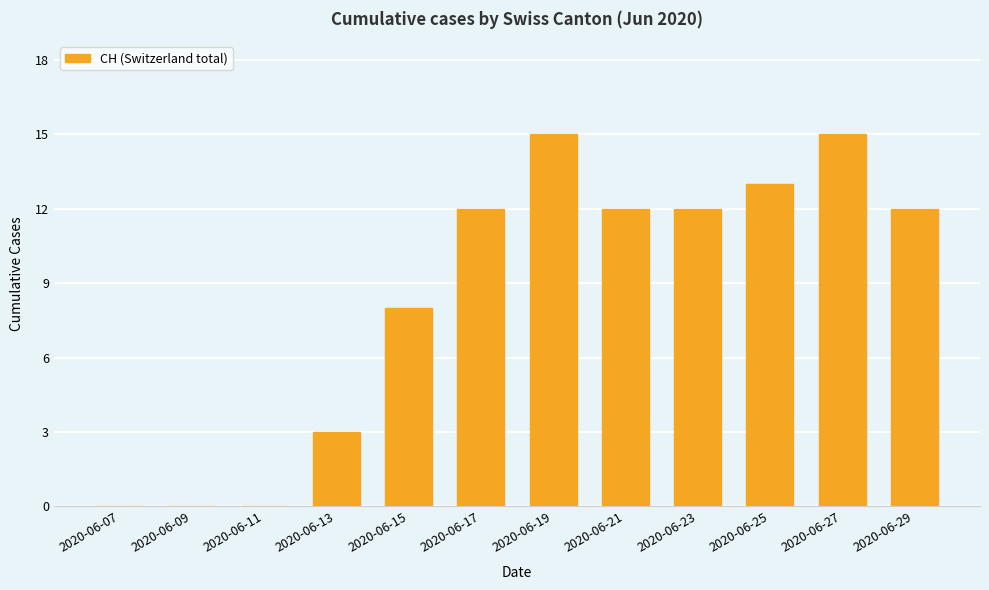

At which label is the value closest to 7?

2020-06-15